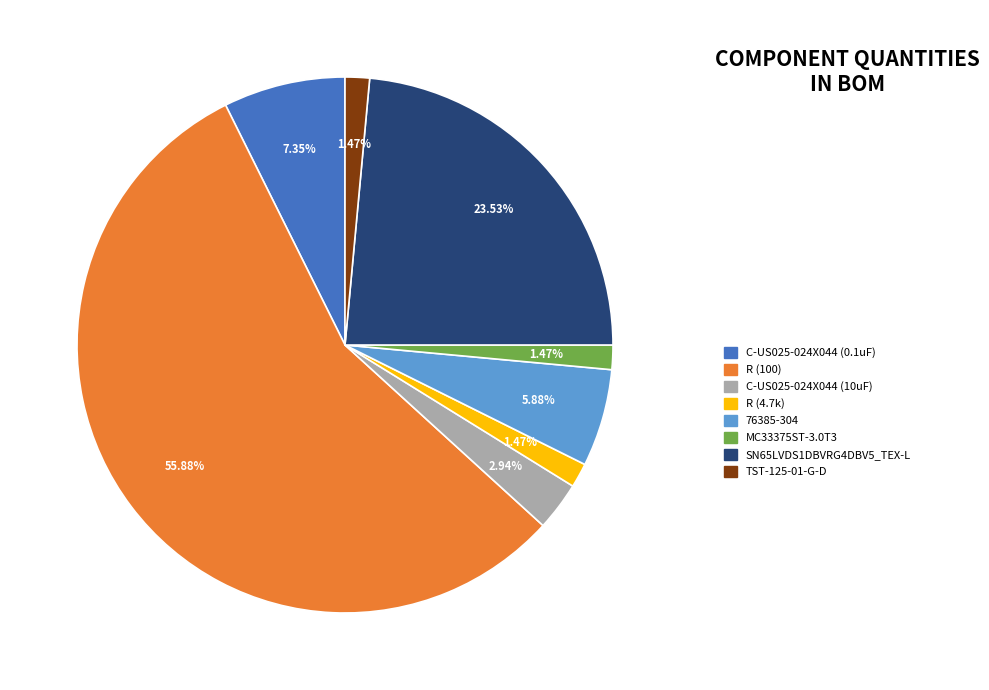

What is the largest slice in the pie chart?

R (100)